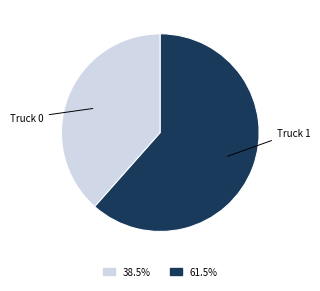

Does any single category account for the majority?

Yes